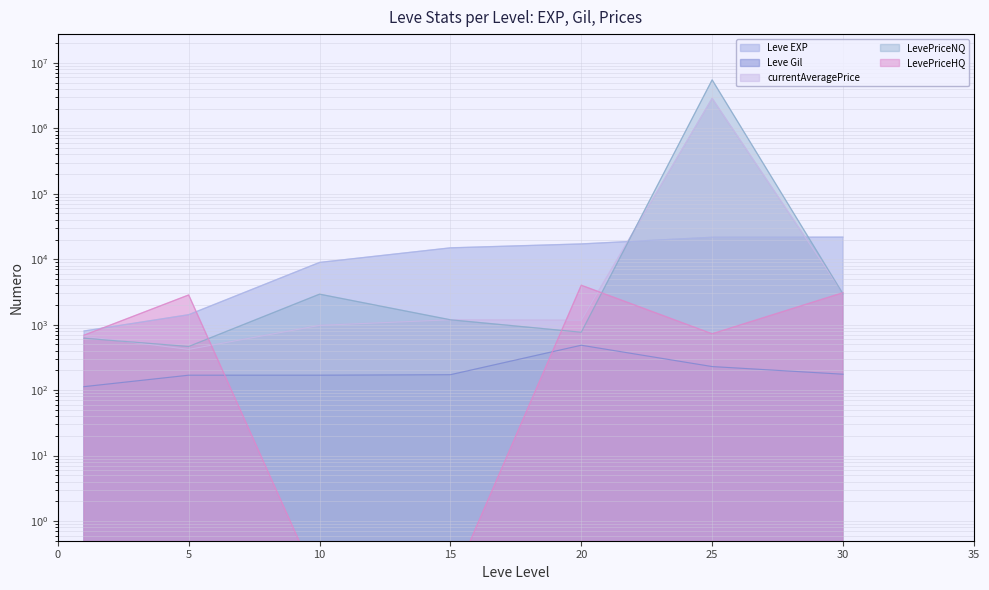

True or false: Leve EXP has a value of 8930.0 at 10.

True